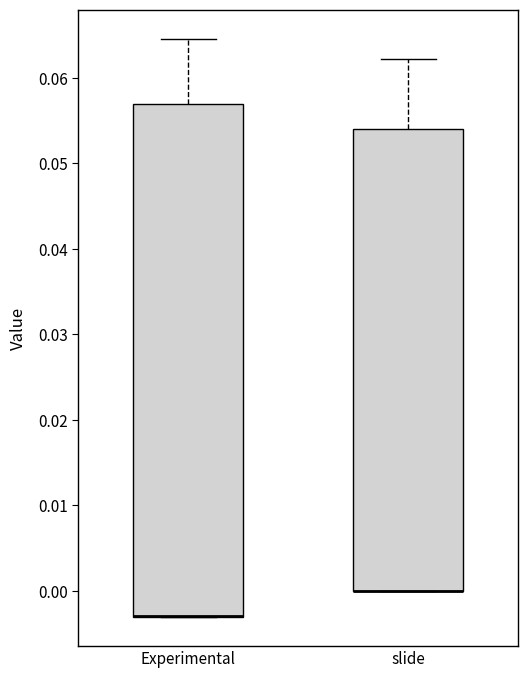

Reading left to right, read every box against the y-axis: the position of its median line, the range the box covers, and the ends of its whiskers. The values are not printed on the chart, so give them approximately, as read against the axis.

Experimental: median -0.003 (drawn on the box's lower edge), box -0.003 to 0.057, whiskers -0.003 to 0.065
slide: median 0.000 (drawn on the box's lower edge), box 0.000 to 0.054, whiskers 0.000 to 0.062